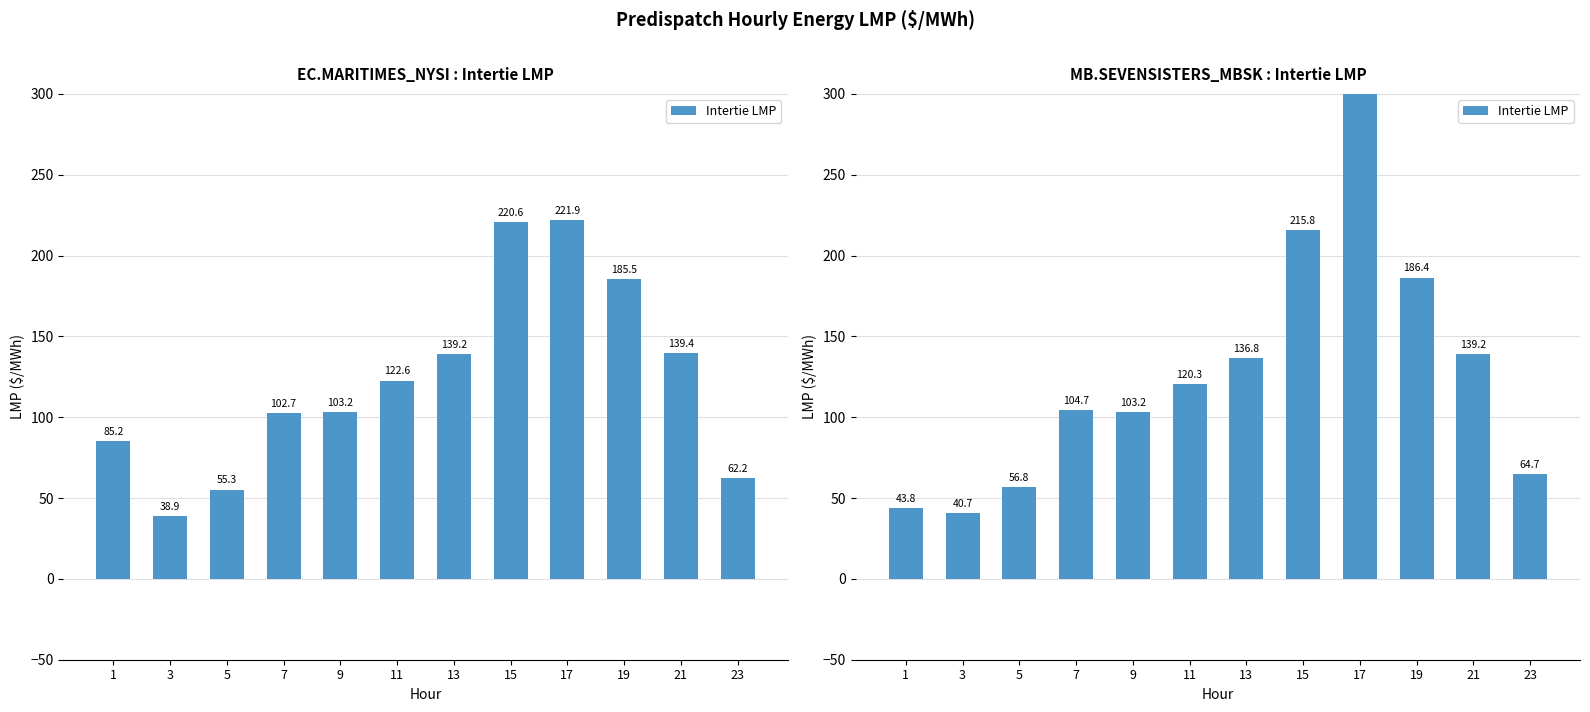

What is the change in value from 13 to 17?

+329.5